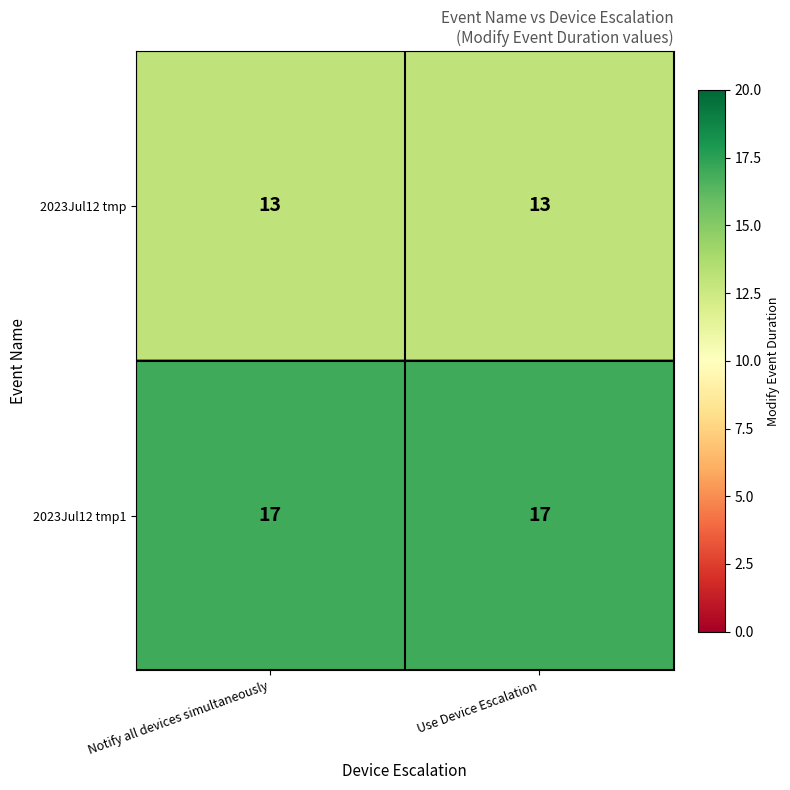

Reading left to right, extract all data points from this chart.

2023Jul12 tmp: Notify all devices simultaneously=13	Use Device Escalation=13
2023Jul12 tmp1: Notify all devices simultaneously=17	Use Device Escalation=17